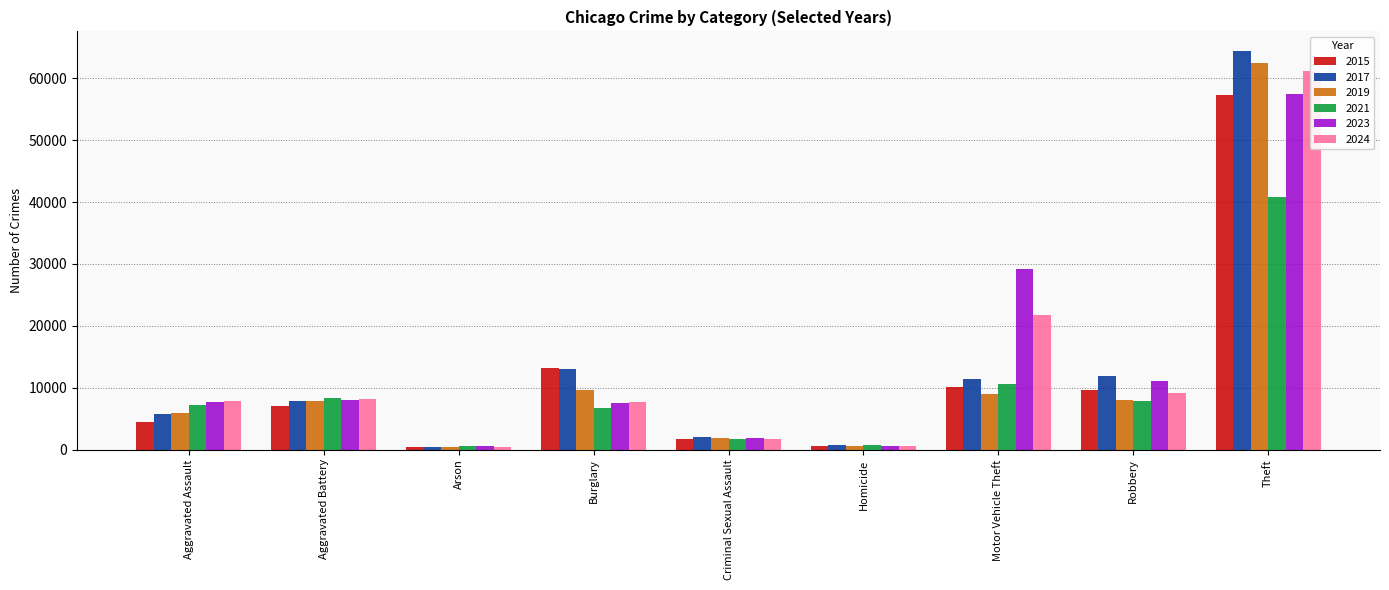

What is the difference between the second highest and minimum values in the 2024 series?

21193